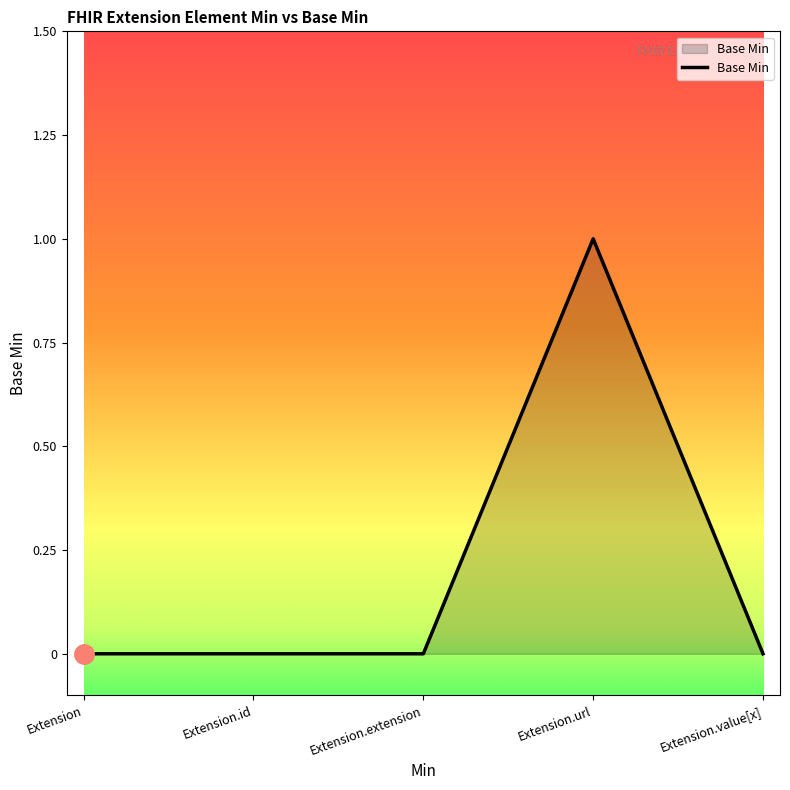

Which has a higher value, Extension or Extension.url?

Extension.url